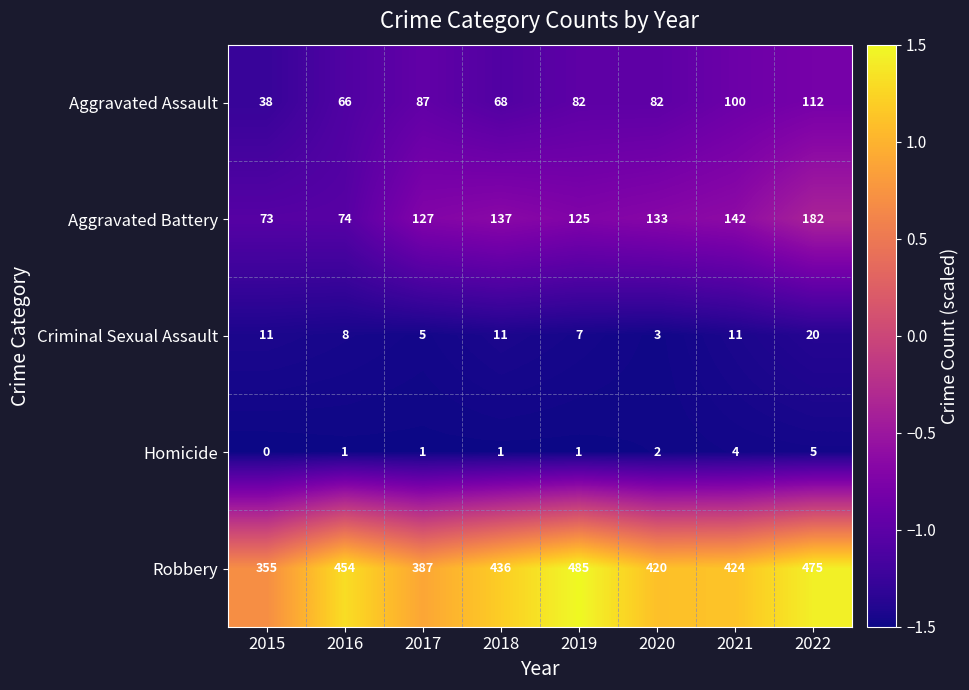

The Criminal Sexual Assault series shows 5 at 2017. True or false?

True